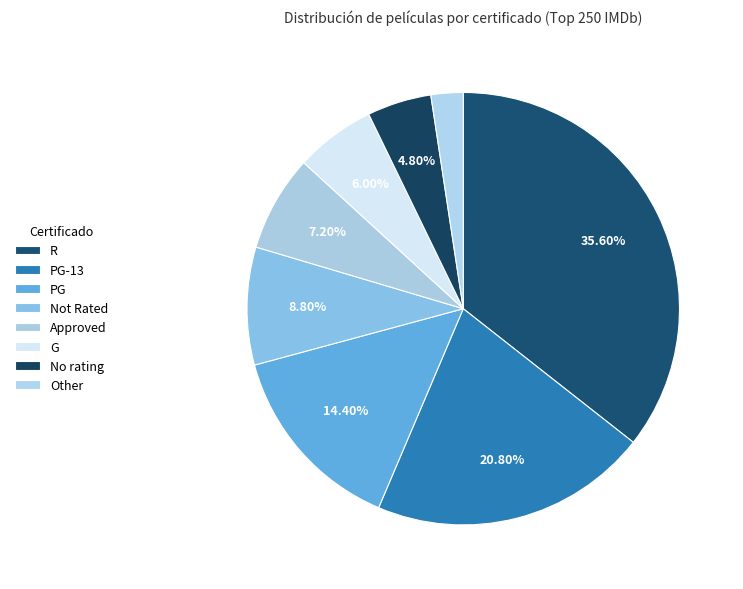

To the nearest percent, what is the difference between the largest and smallest slice percentages?

33%